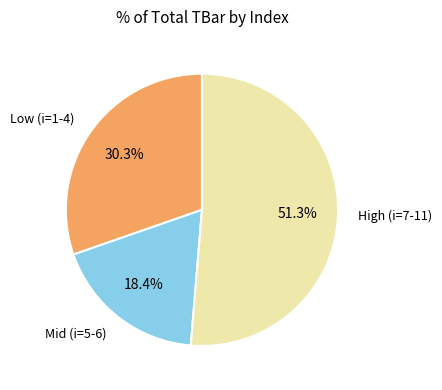

Which category has the biggest portion of the pie?

High (i=7-11)